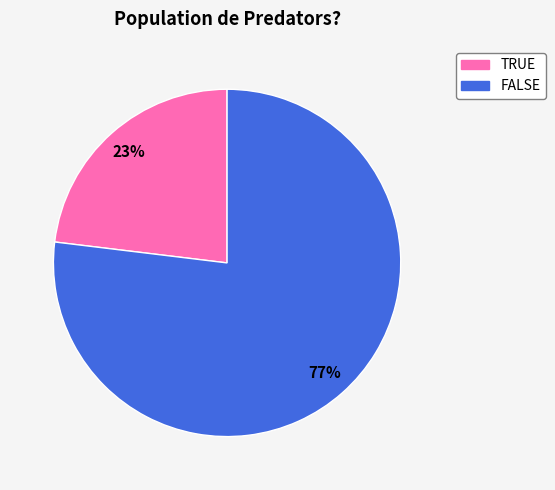

Do TRUE and FALSE together represent more than half of the pie?

Yes